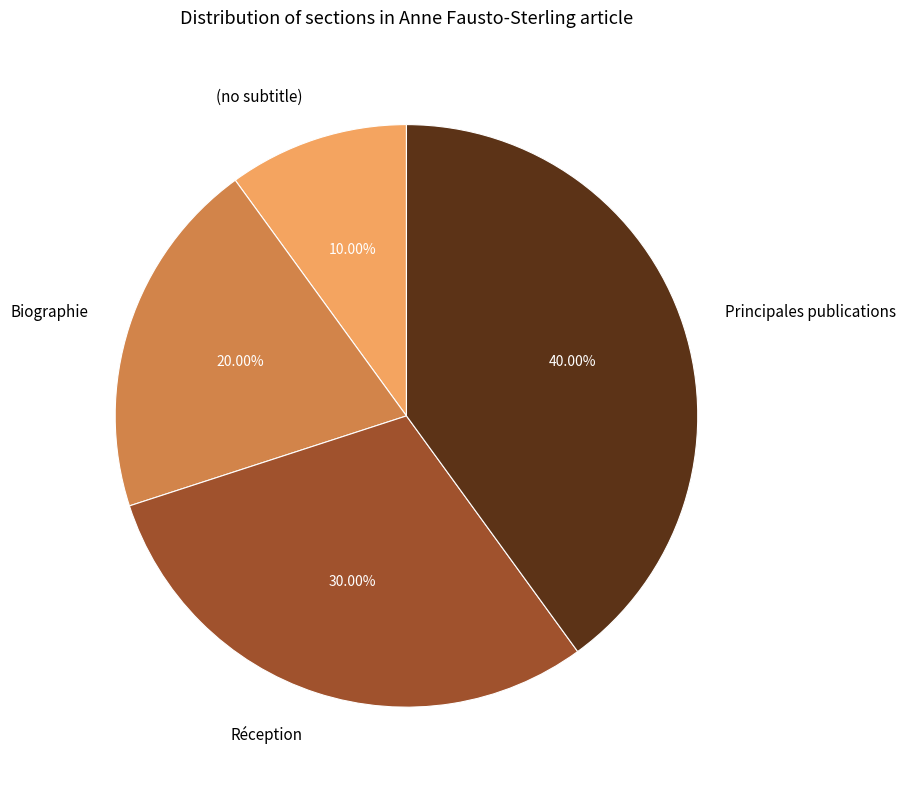

True or false: Principales publications accounts for 61% of the total.

False